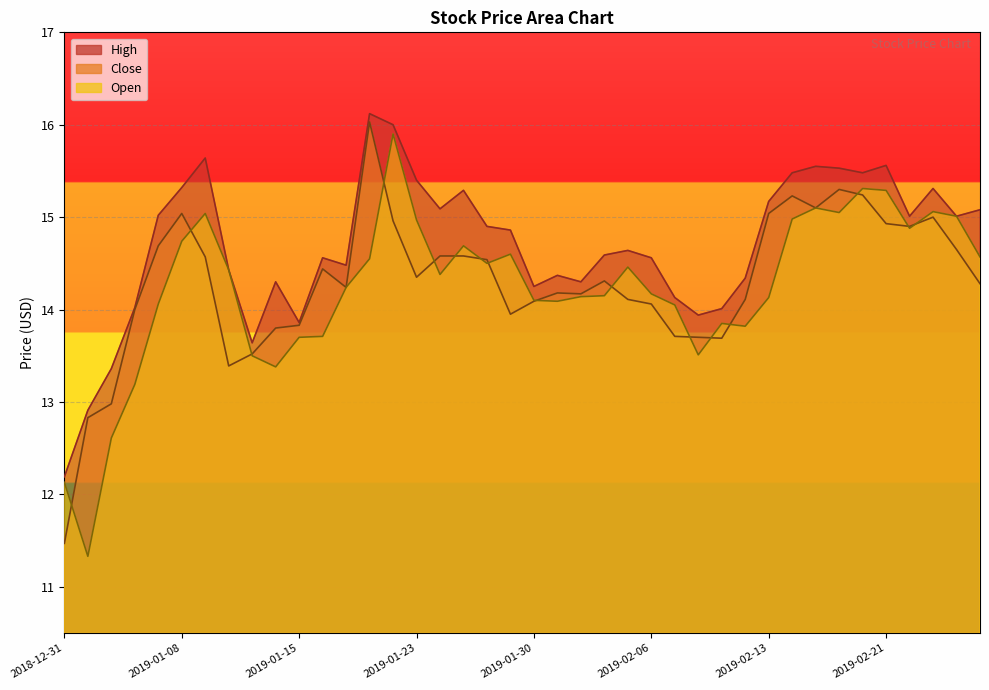

Reading right to left, extract all data points from this chart.

Close: 2019-02-27=14.3	2019-02-26=14.7	2019-02-25=15.0	2019-02-22=14.9	2019-02-21=14.9	2019-02-20=15.2	2019-02-19=15.3	2019-02-15=15.1	2019-02-14=15.2	2019-02-13=15.0	2019-02-12=14.1	2019-02-11=13.7	2019-02-08=13.7	2019-02-07=13.7	2019-02-06=14.1	2019-02-05=14.1	2019-02-04=14.3	2019-02-01=14.2	2019-01-31=14.2	2019-01-30=14.1	2019-01-29=13.9	2019-01-28=14.5	2019-01-25=14.6	2019-01-24=14.6	2019-01-23=14.3	2019-01-22=15.0	2019-01-18=16.0	2019-01-17=14.2	2019-01-16=14.4	2019-01-15=13.8	2019-01-14=13.8	2019-01-11=13.5	2019-01-10=13.4	2019-01-09=14.6	2019-01-08=15.0	2019-01-07=14.7	2019-01-04=14.0	2019-01-03=13.0	2019-01-02=12.8	2018-12-31=11.5
Open: 2019-02-27=14.6	2019-02-26=15.0	2019-02-25=15.1	2019-02-22=14.9	2019-02-21=15.3	2019-02-20=15.3	2019-02-19=15.1	2019-02-15=15.1	2019-02-14=15.0	2019-02-13=14.1	2019-02-12=13.8	2019-02-11=13.8	2019-02-08=13.5	2019-02-07=14.1	2019-02-06=14.2	2019-02-05=14.5	2019-02-04=14.2	2019-02-01=14.1	2019-01-31=14.1	2019-01-30=14.1	2019-01-29=14.6	2019-01-28=14.5	2019-01-25=14.7	2019-01-24=14.4	2019-01-23=15.0	2019-01-22=15.9	2019-01-18=14.6	2019-01-17=14.2	2019-01-16=13.7	2019-01-15=13.7	2019-01-14=13.4	2019-01-11=13.5	2019-01-10=14.4	2019-01-09=15.0	2019-01-08=14.7	2019-01-07=14.1	2019-01-04=13.2	2019-01-03=12.6	2019-01-02=11.3	2018-12-31=12.1
High: 2019-02-27=15.1	2019-02-26=15.0	2019-02-25=15.3	2019-02-22=15.0	2019-02-21=15.6	2019-02-20=15.5	2019-02-19=15.5	2019-02-15=15.6	2019-02-14=15.5	2019-02-13=15.2	2019-02-12=14.3	2019-02-11=14.0	2019-02-08=13.9	2019-02-07=14.1	2019-02-06=14.6	2019-02-05=14.6	2019-02-04=14.6	2019-02-01=14.3	2019-01-31=14.4	2019-01-30=14.2	2019-01-29=14.9	2019-01-28=14.9	2019-01-25=15.3	2019-01-24=15.1	2019-01-23=15.4	2019-01-22=16.0	2019-01-18=16.1	2019-01-17=14.5	2019-01-16=14.6	2019-01-15=13.9	2019-01-14=14.3	2019-01-11=13.6	2019-01-10=14.4	2019-01-09=15.6	2019-01-08=15.3	2019-01-07=15.0	2019-01-04=14.0	2019-01-03=13.4	2019-01-02=12.9	2018-12-31=12.2